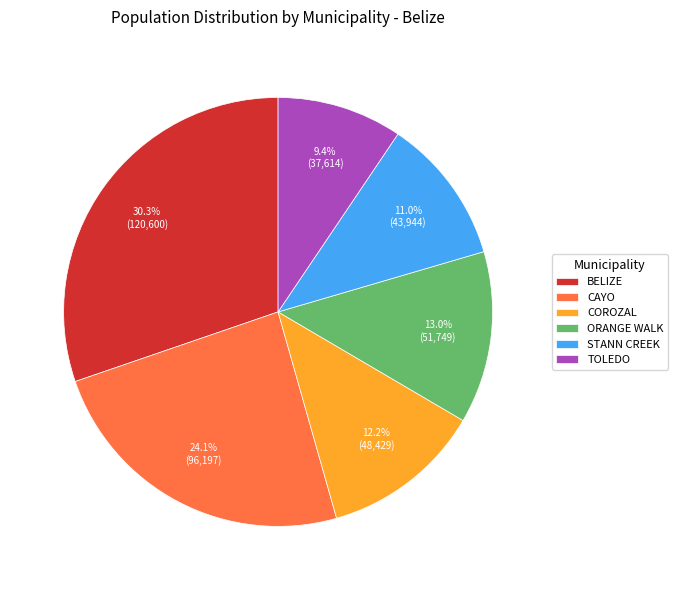

To the nearest percent, what percentage of the pie is TOLEDO?

9%